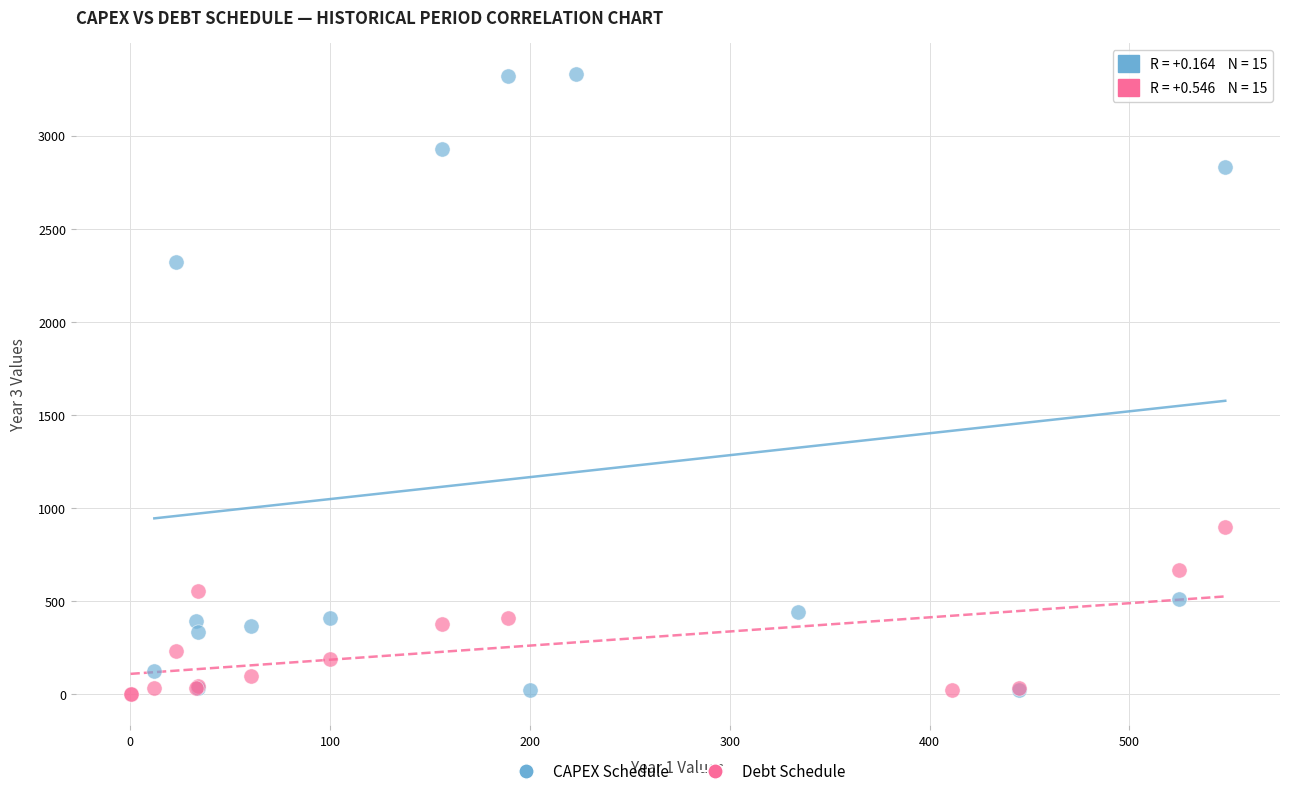

Which series has the largest Y range (max minus min)?

CAPEX Schedule